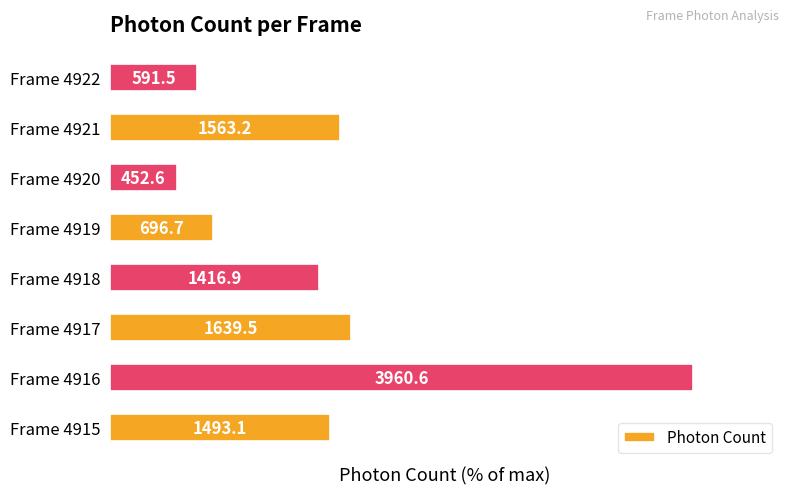

Does the chart contain any negative values?

No